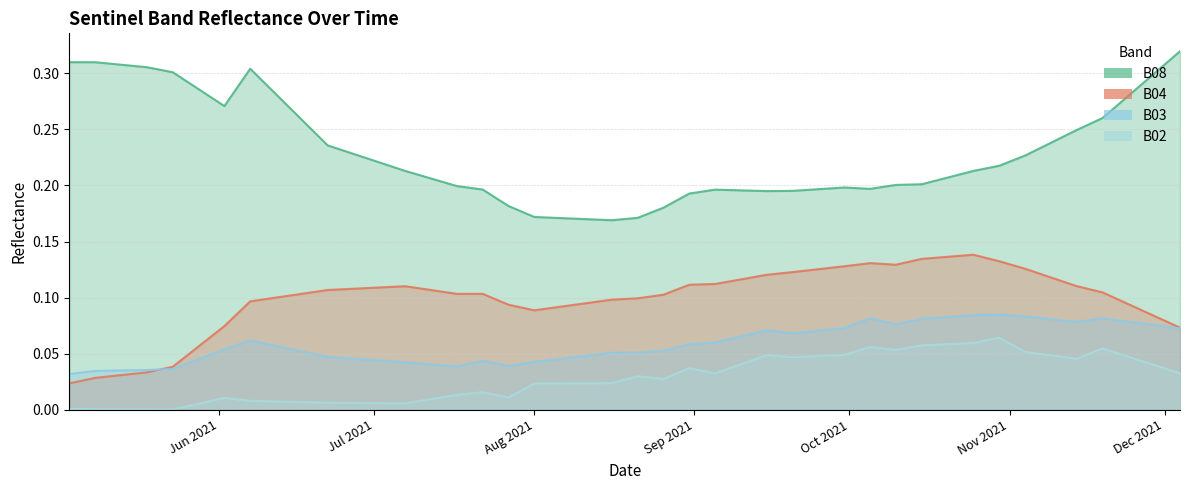

What is the label of the 14th point from the left?

2021-07-27